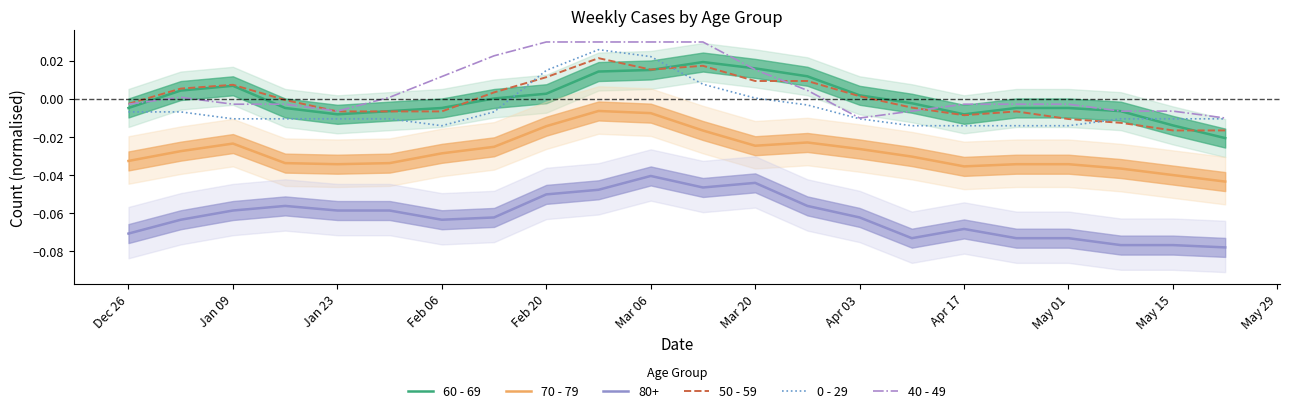

The 60 - 69 series shows 0.0 at Apr 17. True or false?

False